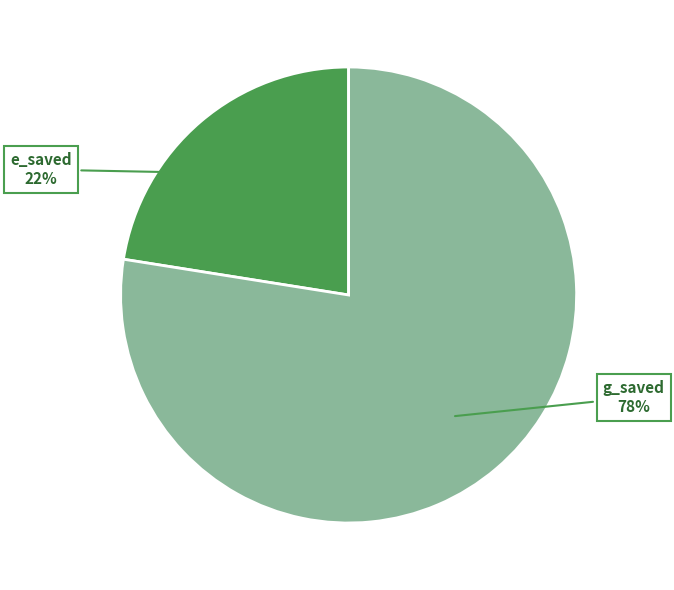

To the nearest percent, what is the average slice percentage?

50%